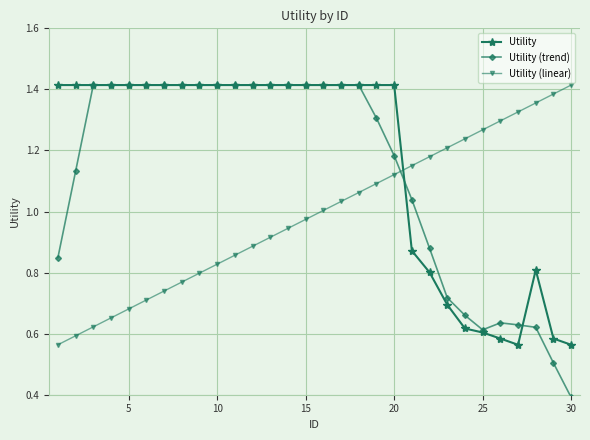

Which series has the widest spread of values?

Utility (trend)